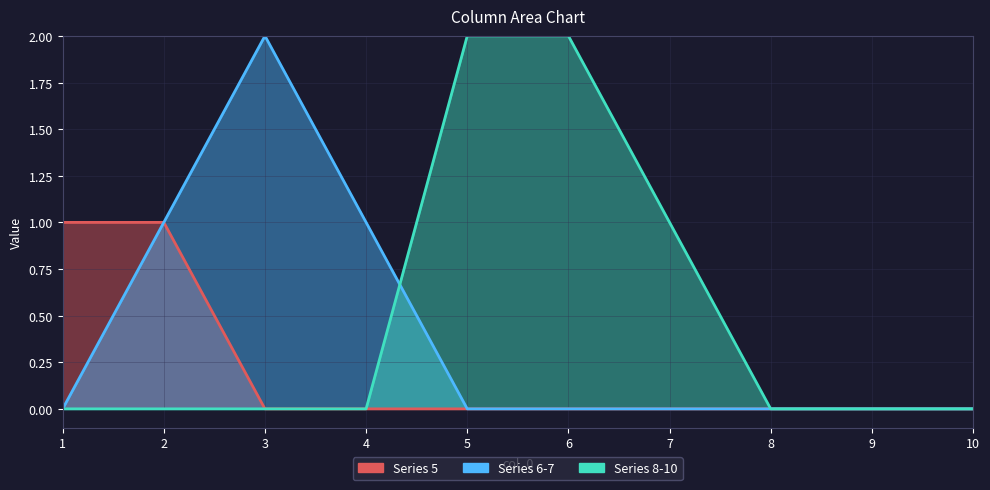

True or false: 6 and 7 cross at least once.

False